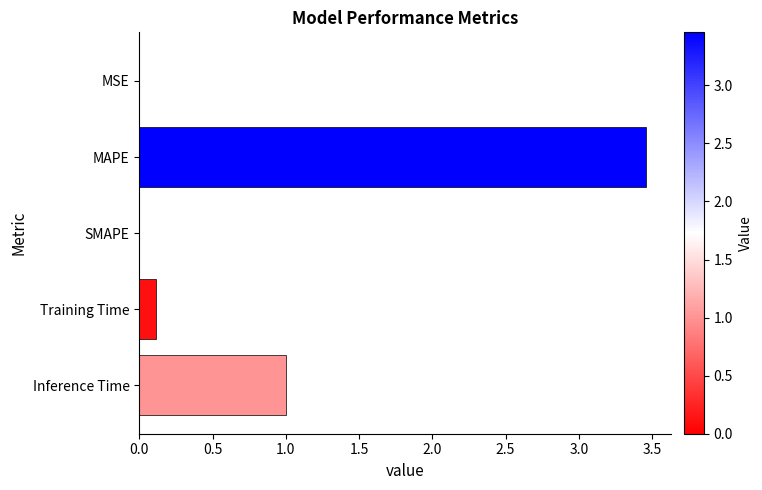

The chart shows a value of 5.8 at MAPE. True or false?

False